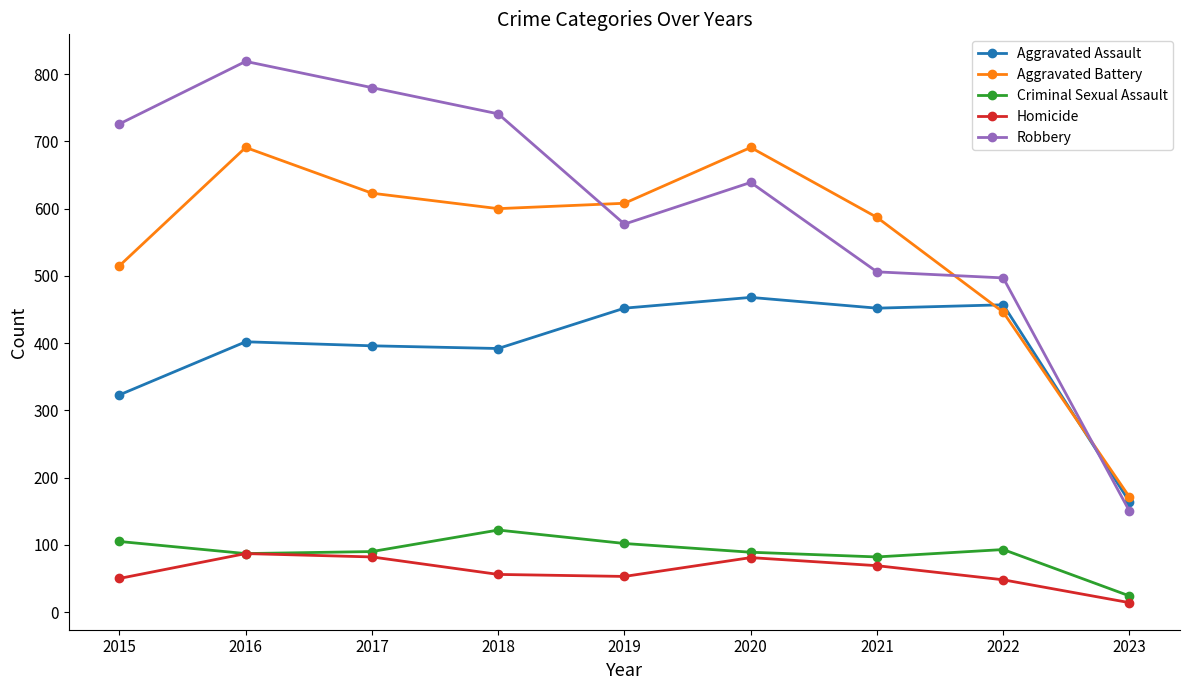

What is the minimum value for Robbery?

150